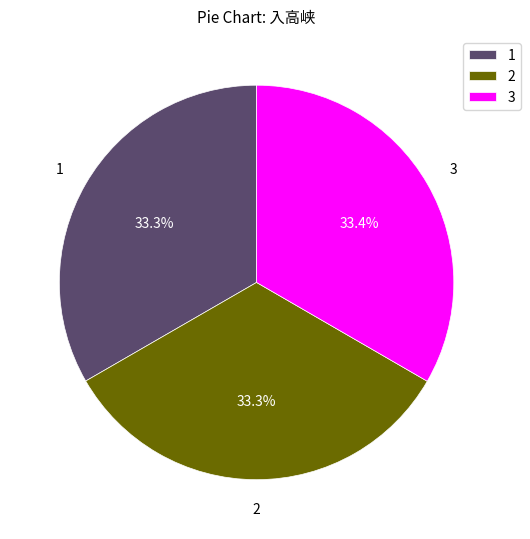

Does any single category account for the majority?

No